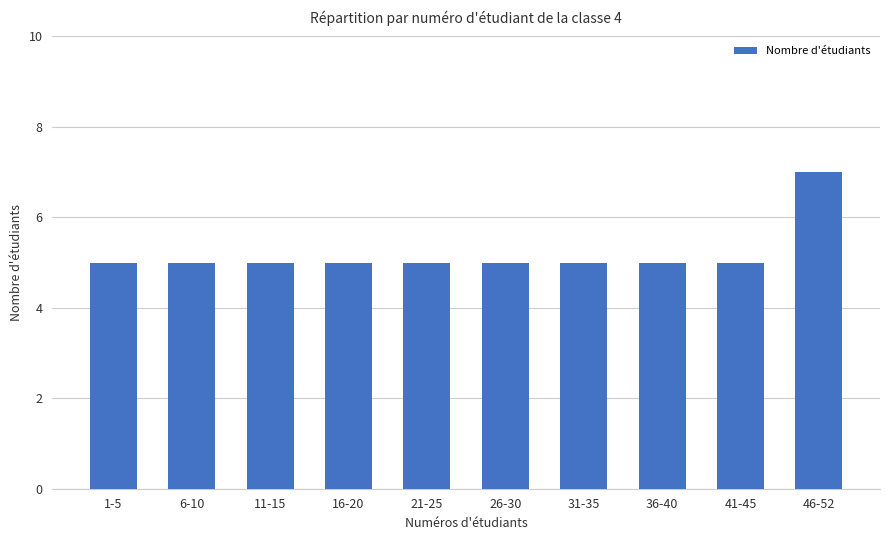

Which category has the highest value across all series?

46-52